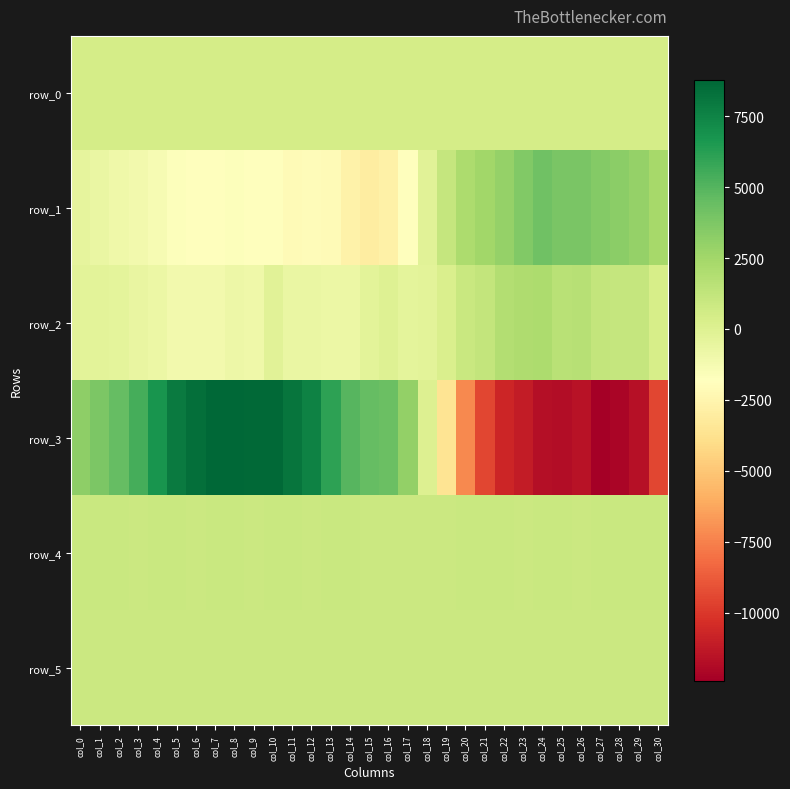

What is the sum of the row_3 values at col_4 and col_13?

12839.0